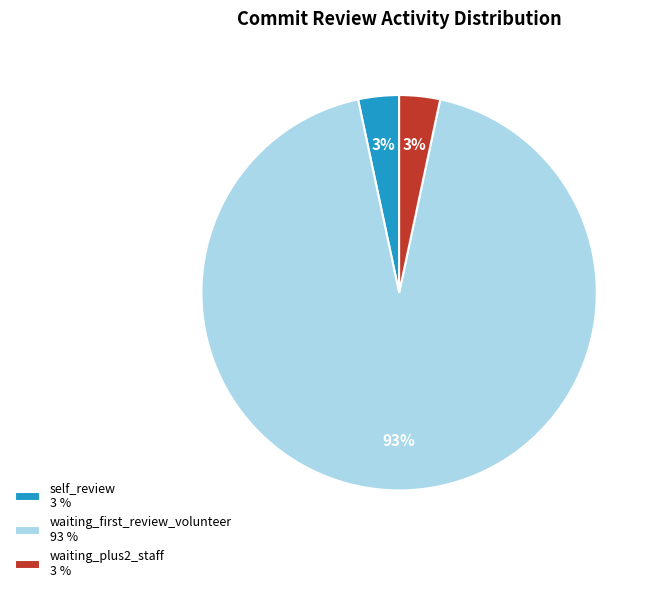

Do self_review 3 % and waiting_plus2_staff 3 % together represent more than half of the pie?

No